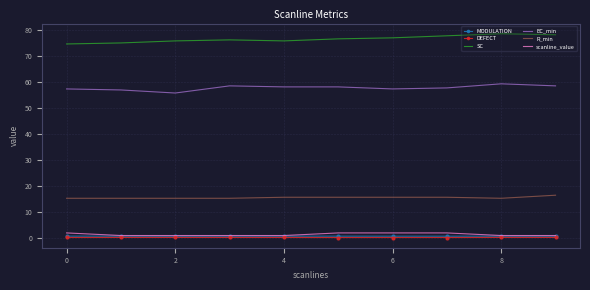

Count the number of data series in this chart.

6